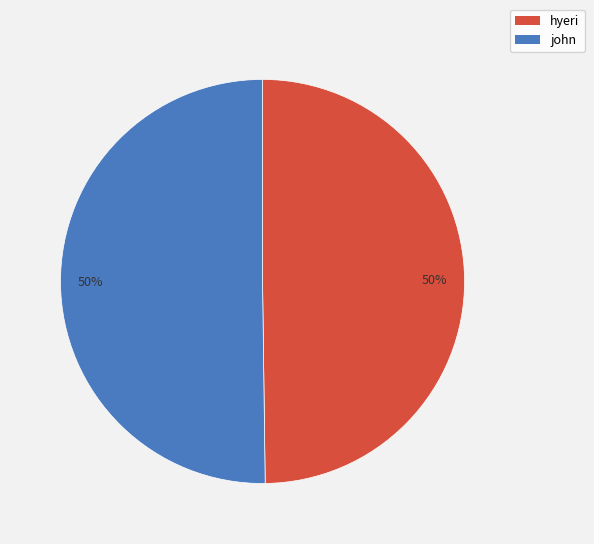

To the nearest percent, what is the combined percentage of john and hyeri?

100%